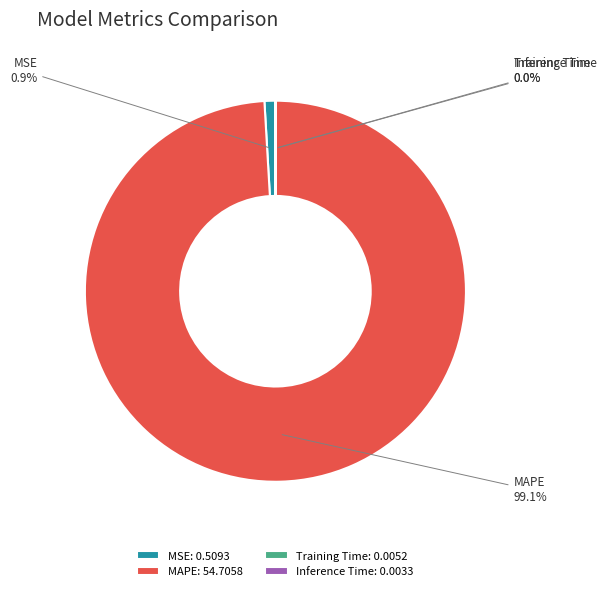

What portion of the pie excludes MSE?

99.1%